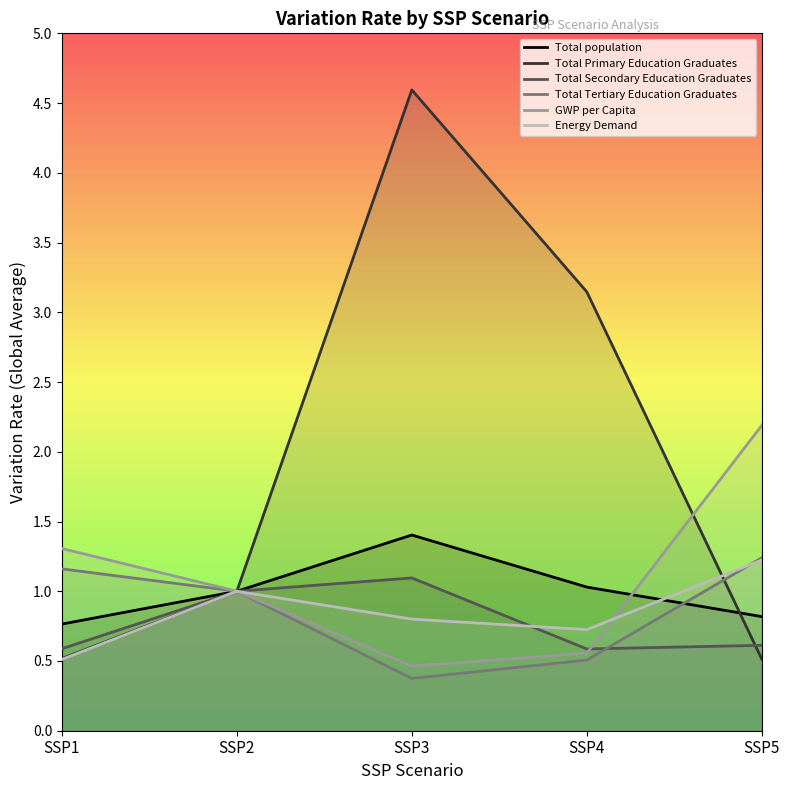

What is the greatest value displayed?

4.6